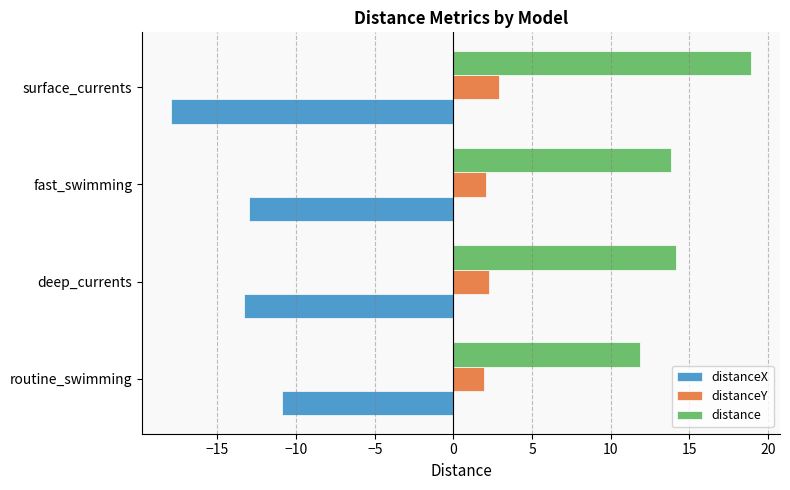

Which series has the largest total across all categories?

distance